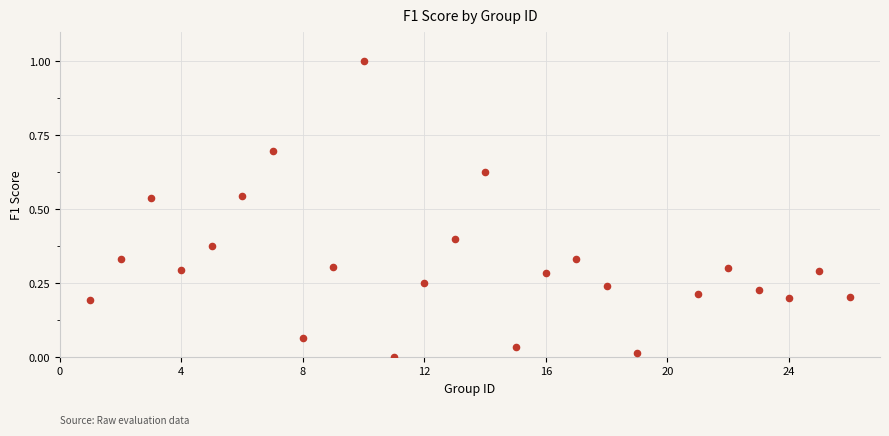

What is the range of Y values (max minus min)?

1.0